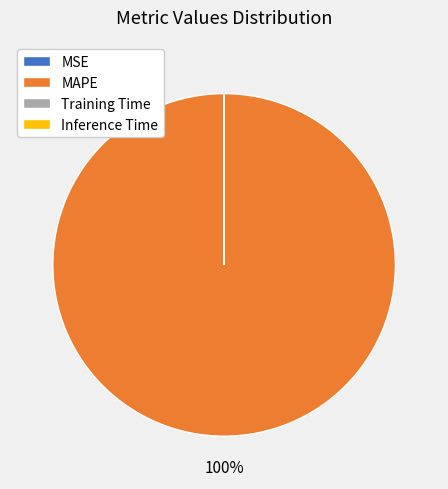

Which category has the biggest portion of the pie?

MAPE